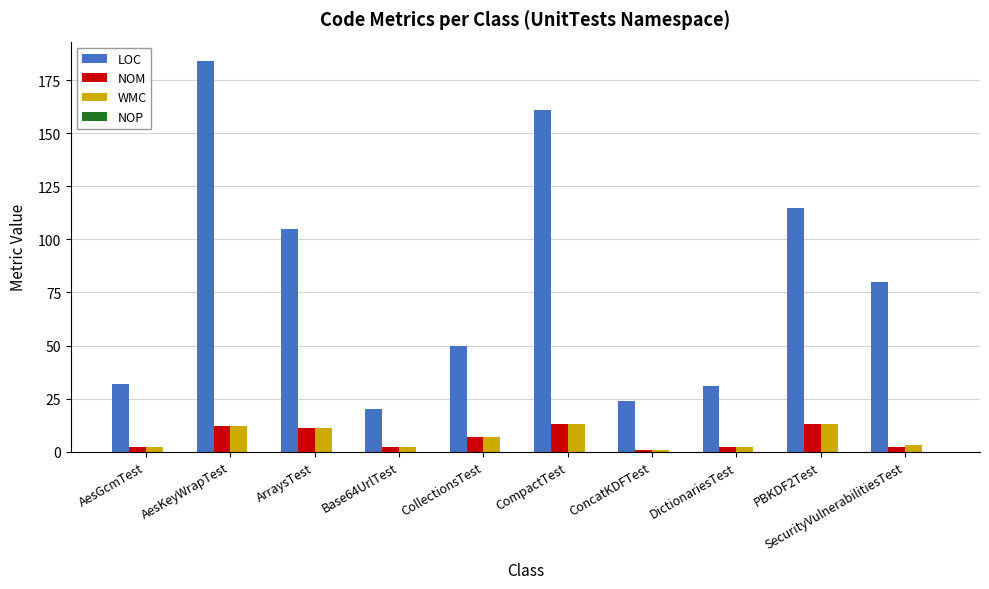

What is the approximate value of WMC at SecurityVulnerabilitiesTest?

3